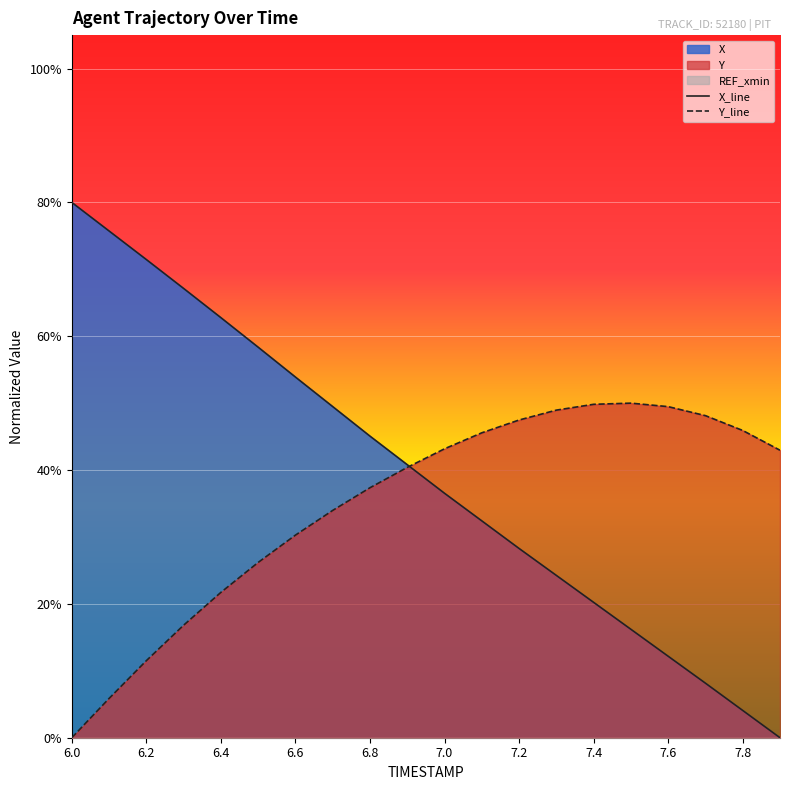

Which series has the widest spread of values?

X